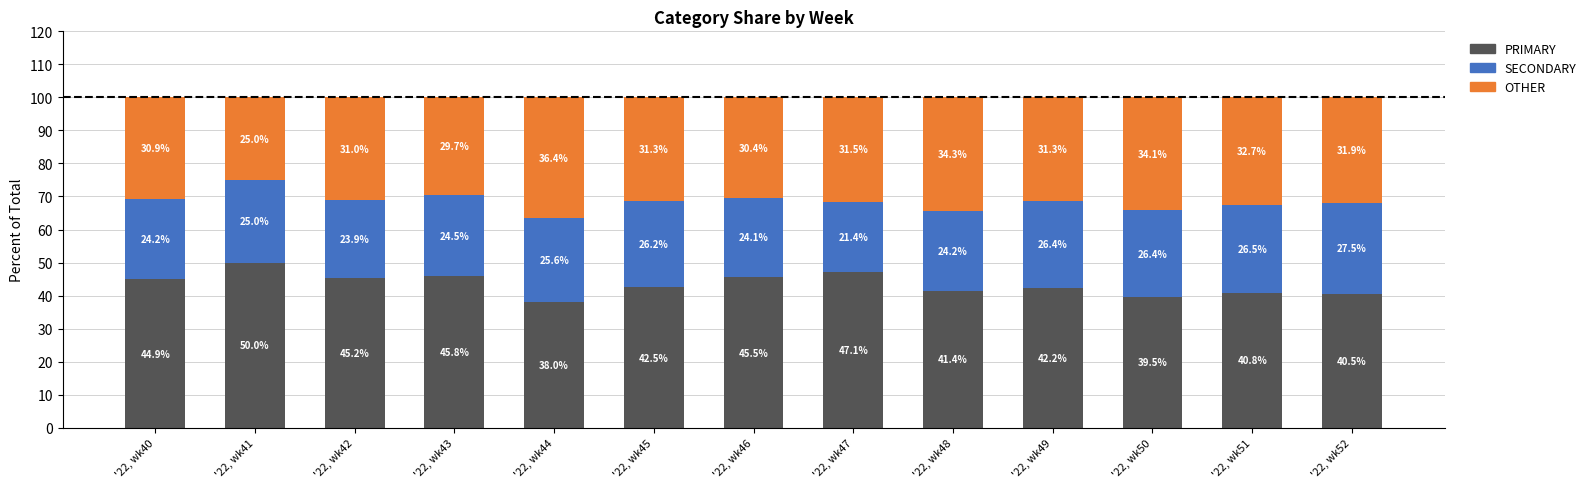

The value of PRIMARY at '22, wk47 is 13.6. True or false?

False